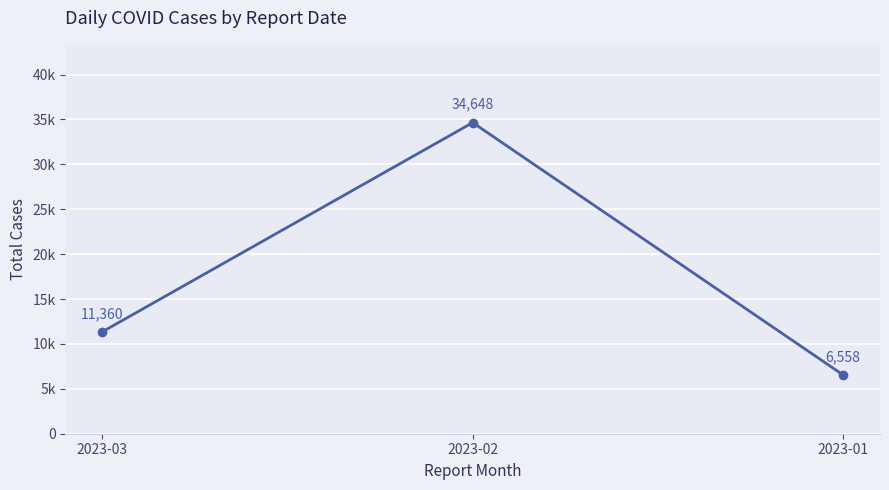

True or false: the data shows 6558 at 2023-01.

True